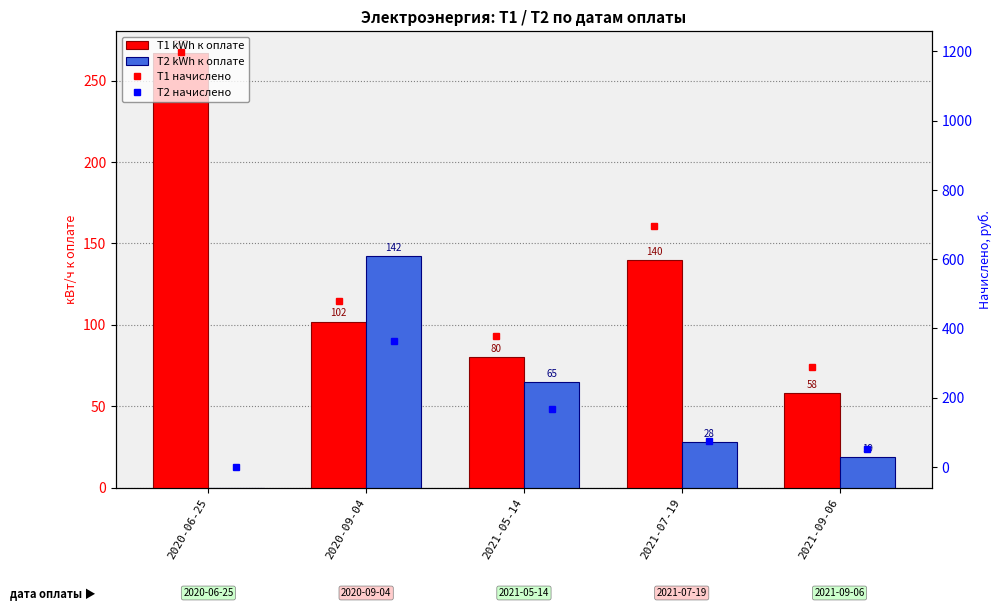

Rank the series by their maximum value, from highest to lowest.

T1 начислено, T2 начислено, T1 kWh к оплате, T2 kWh к оплате